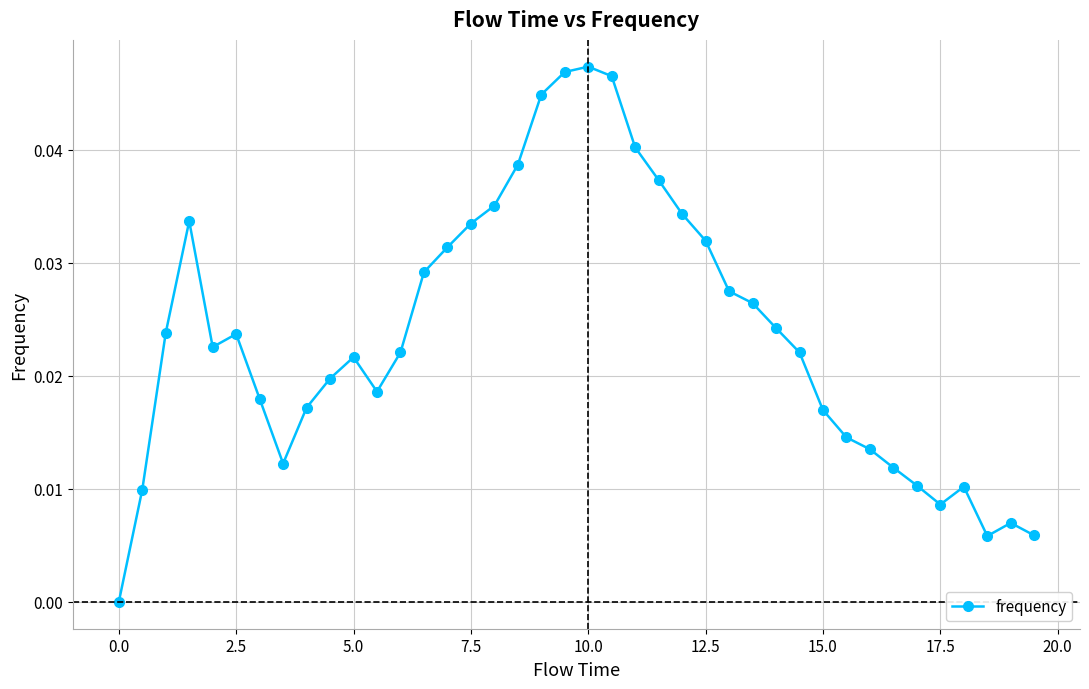

True or false: there are more than 1 points higher than both neighbors.

True